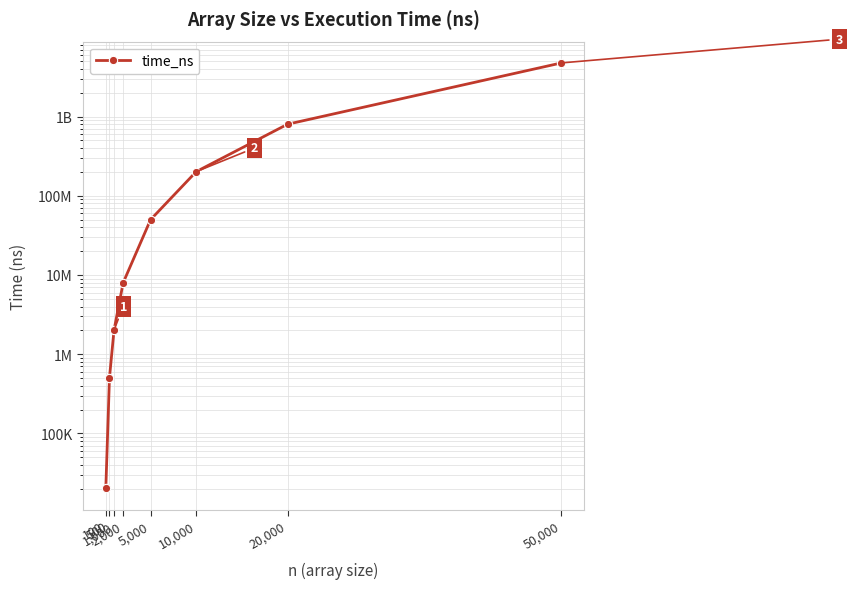

What is the average value?

726427803